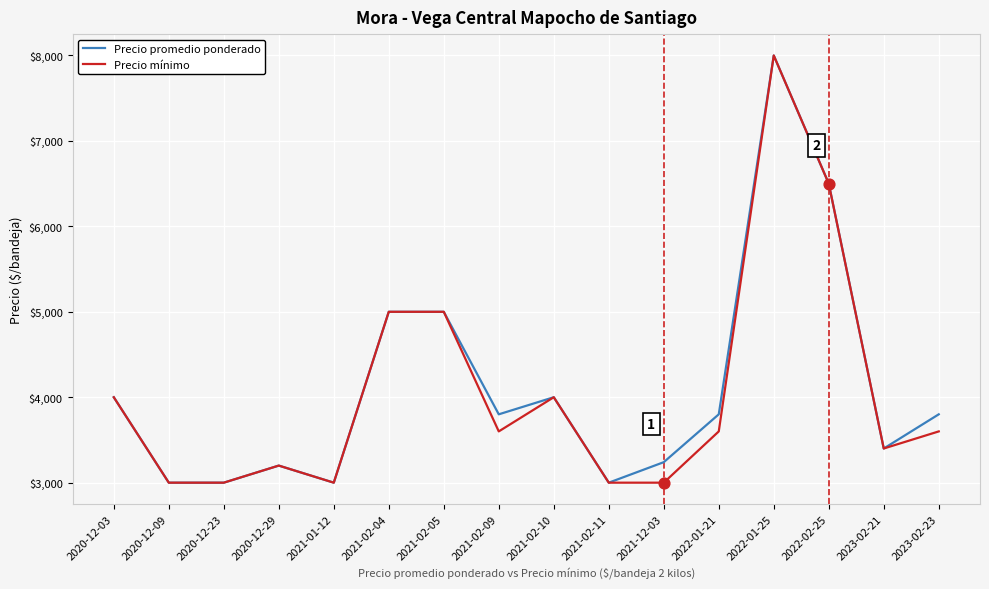

At which category is the sum across all series the highest?

2022-01-25